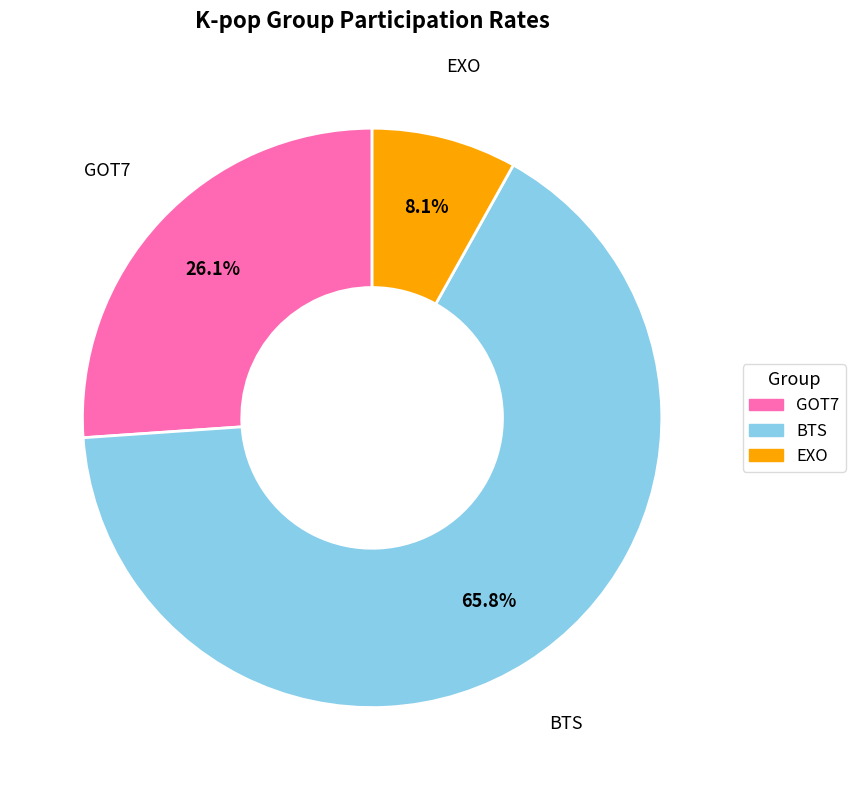

Does any single category account for the majority?

Yes